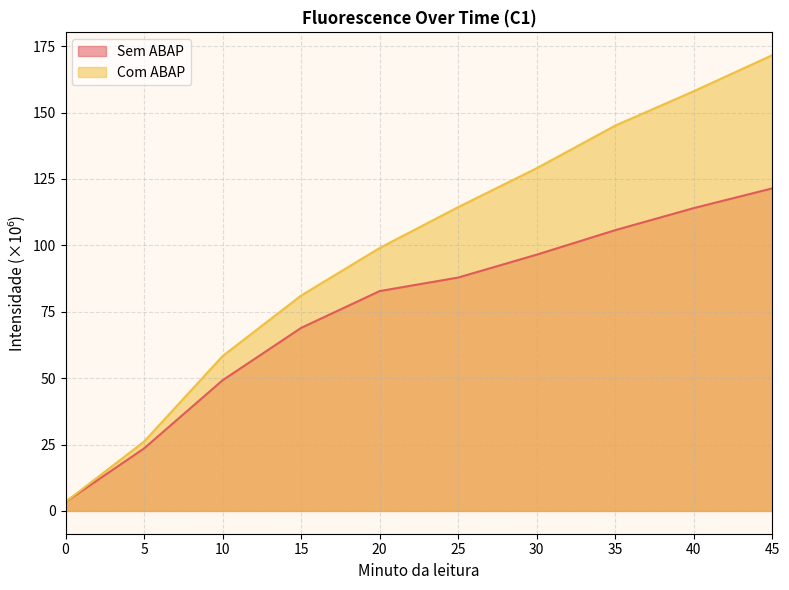

Which series has the largest range (max minus min)?

Com ABAP